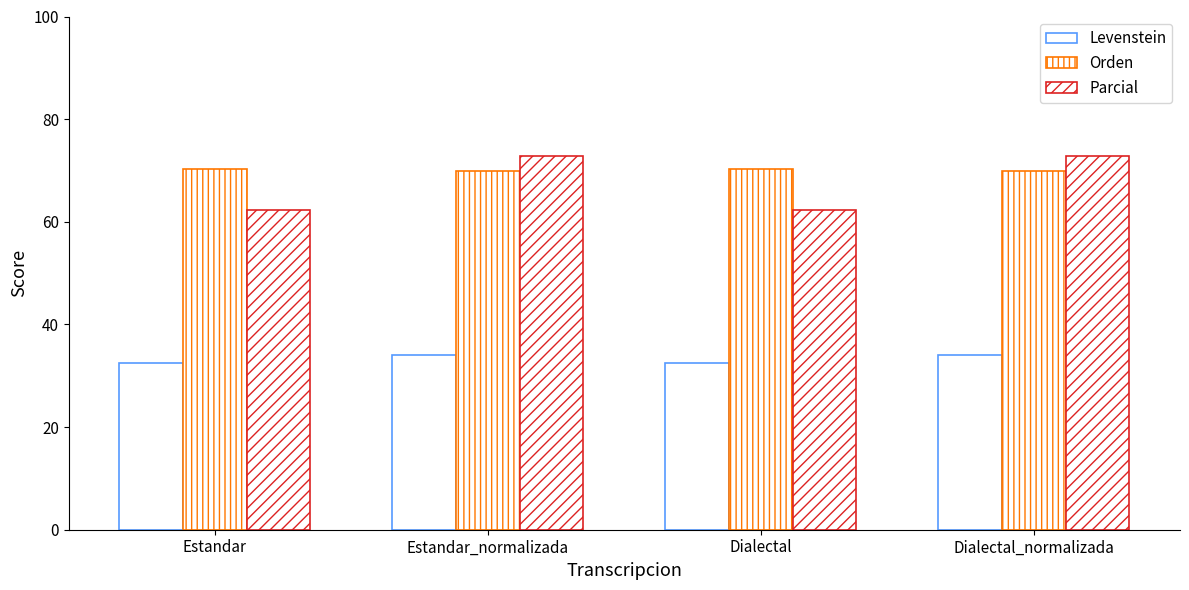

How many bars are there in each group?

3